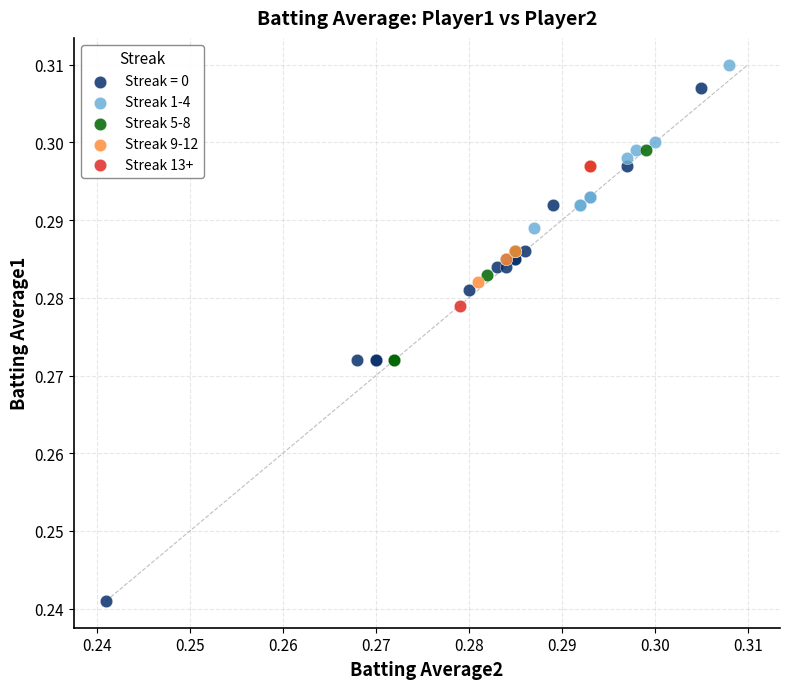

What are all the series names shown in the legend?

Streak = 0, Streak 1-4, Streak 5-8, Streak 9-12, Streak 13+